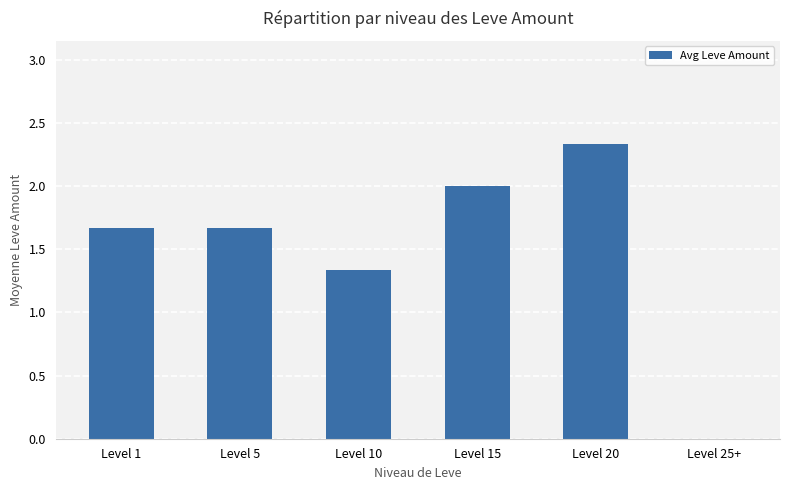

At which label is the value closest to 1?

Level 10